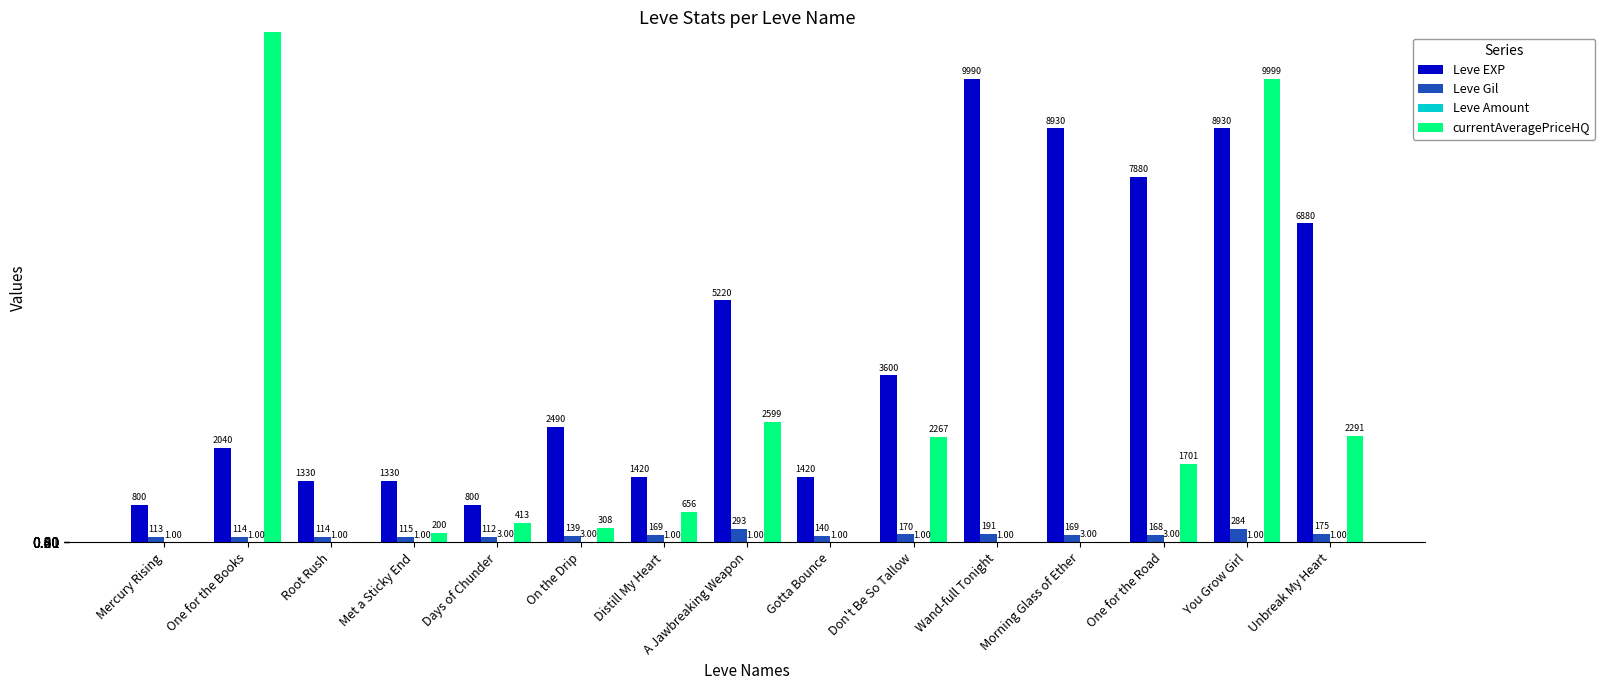

What is the average value of the Leve Gil series?

164.4